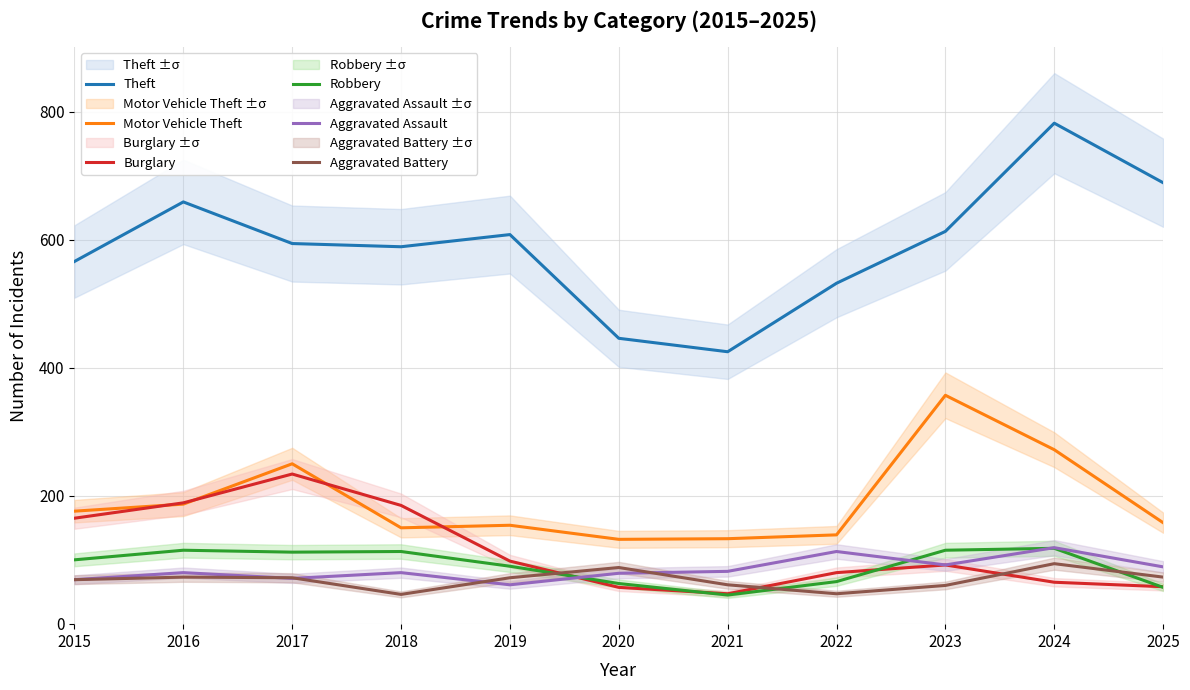

What is the total value across all series at 2025?

1124